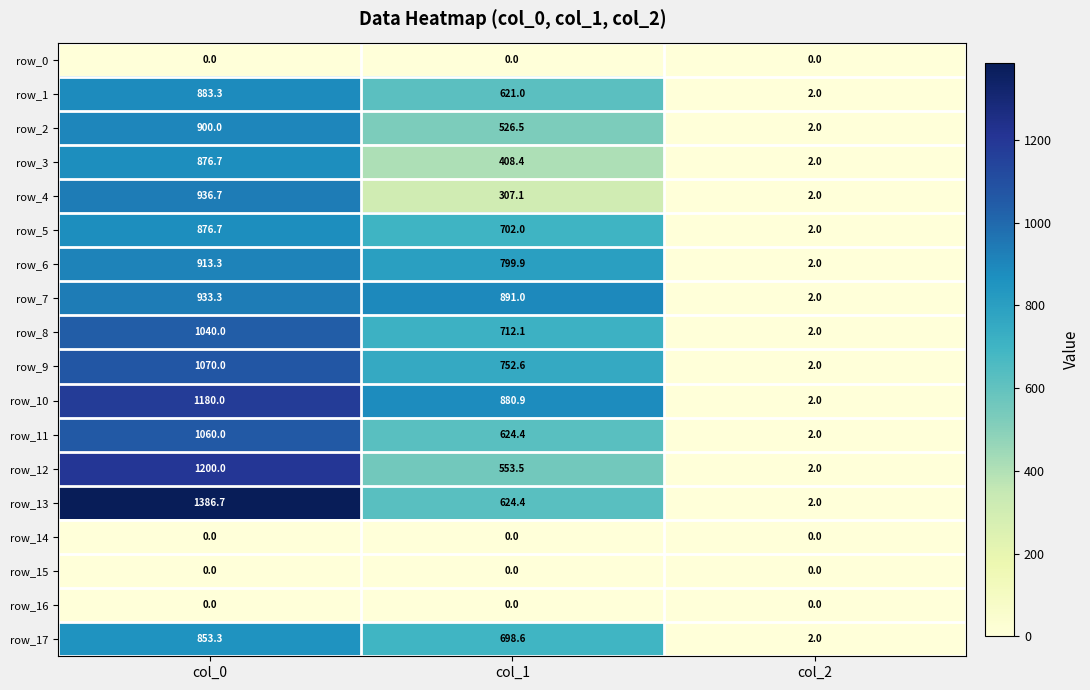

Reading right to left, list all the values displayed in this chart.

row_0: col_2=0.0	col_1=0.0	col_0=0.0
row_1: col_2=2.0	col_1=621.0	col_0=883.3
row_2: col_2=2.0	col_1=526.5	col_0=900.0
row_3: col_2=2.0	col_1=408.4	col_0=876.7
row_4: col_2=2.0	col_1=307.1	col_0=936.7
row_5: col_2=2.0	col_1=702.0	col_0=876.7
row_6: col_2=2.0	col_1=799.9	col_0=913.3
row_7: col_2=2.0	col_1=891.0	col_0=933.3
row_8: col_2=2.0	col_1=712.1	col_0=1040.0
row_9: col_2=2.0	col_1=752.6	col_0=1070.0
row_10: col_2=2.0	col_1=880.9	col_0=1180.0
row_11: col_2=2.0	col_1=624.4	col_0=1060.0
row_12: col_2=2.0	col_1=553.5	col_0=1200.0
row_13: col_2=2.0	col_1=624.4	col_0=1386.7
row_14: col_2=0.0	col_1=0.0	col_0=0.0
row_15: col_2=0.0	col_1=0.0	col_0=0.0
row_16: col_2=0.0	col_1=0.0	col_0=0.0
row_17: col_2=2.0	col_1=698.6	col_0=853.3